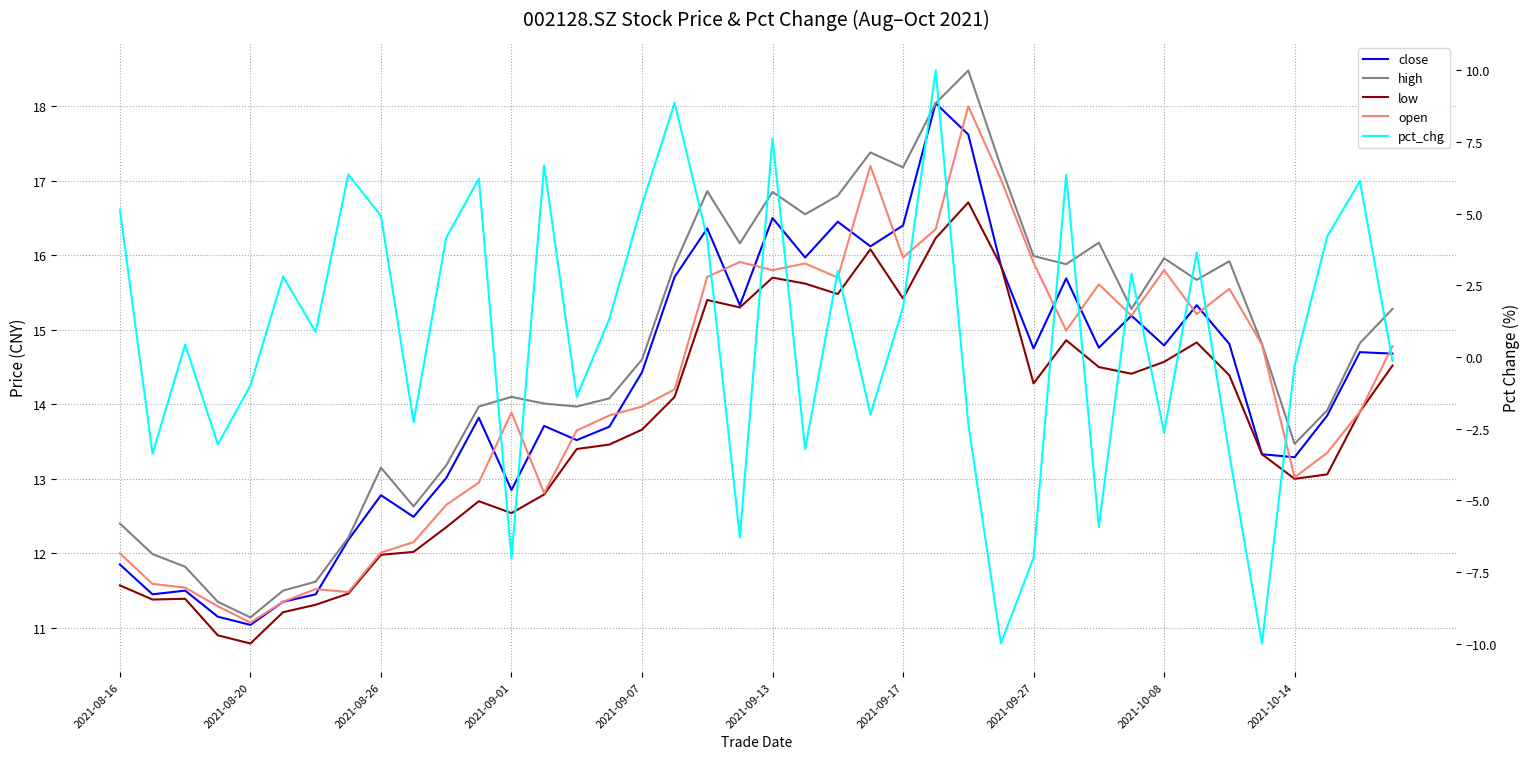

What is the sum of all low values?

546.5